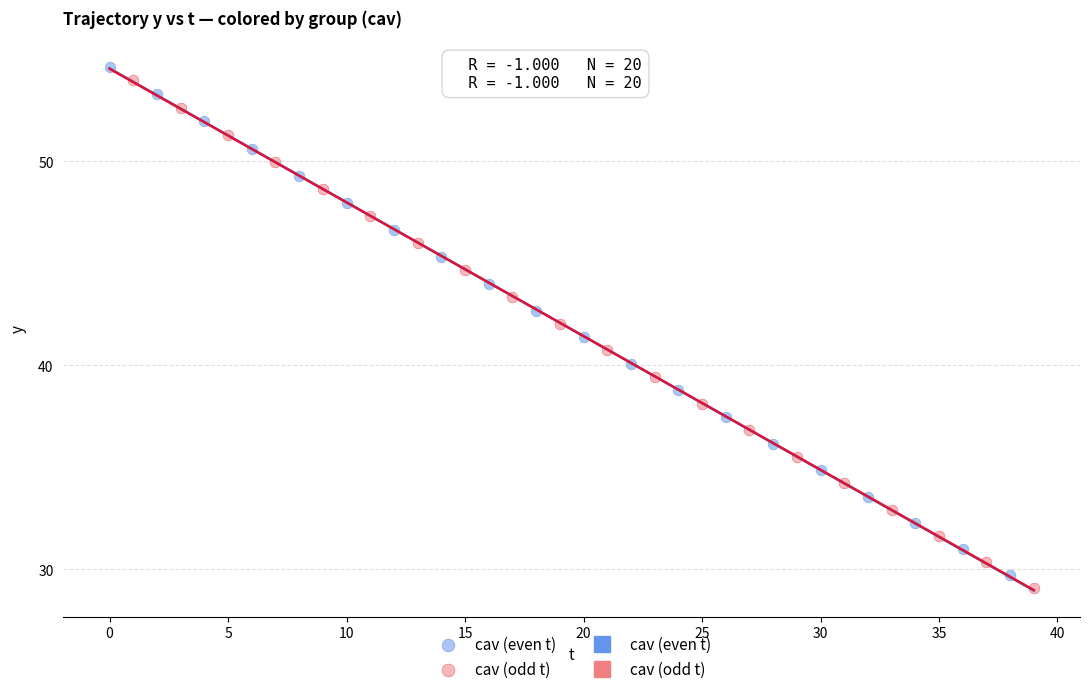

Which series has the widest spread of Y values?

cav (even t)